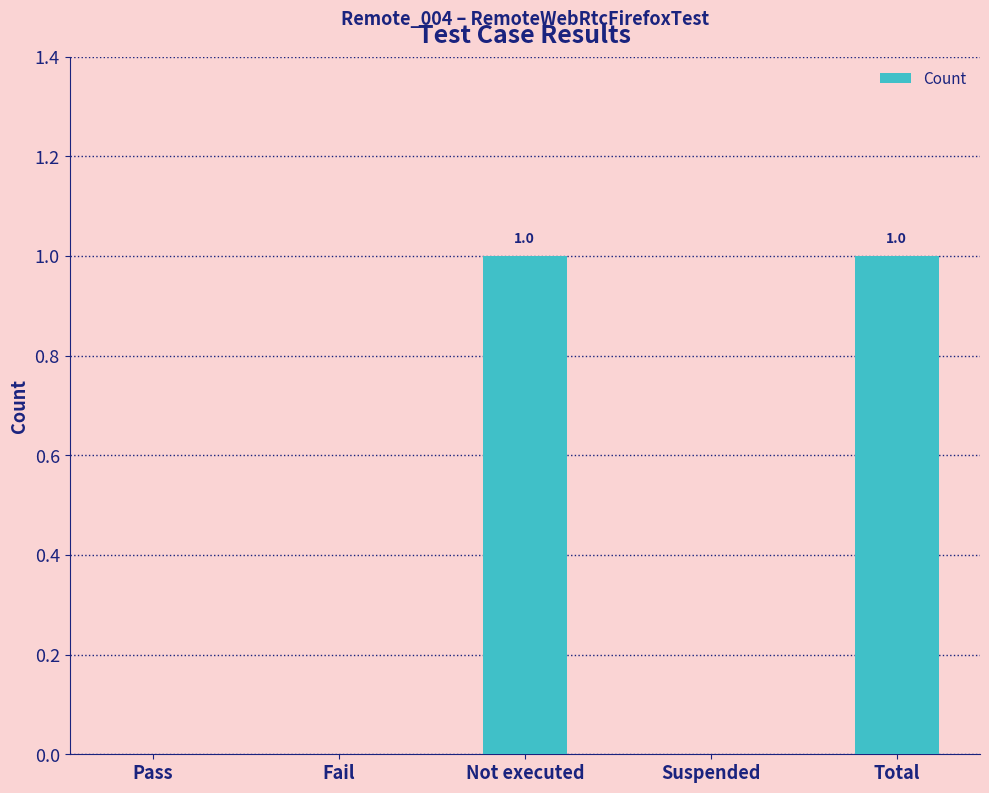

How many distinct data groups are displayed?

1